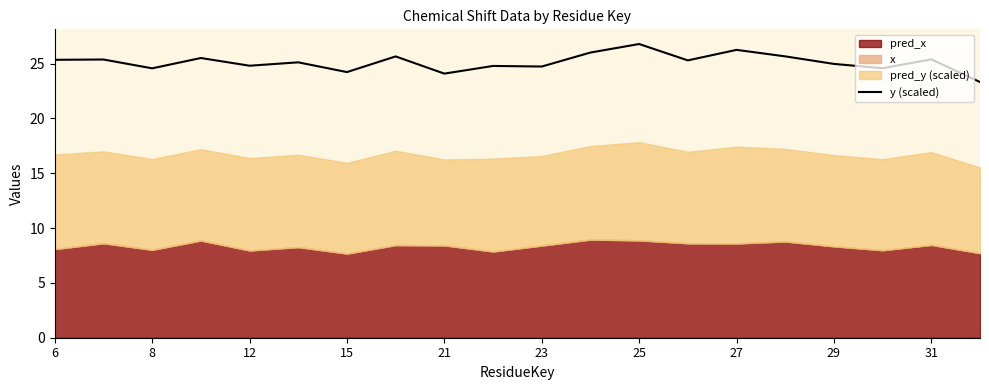

What is the maximum value for y (scaled)?

26.8